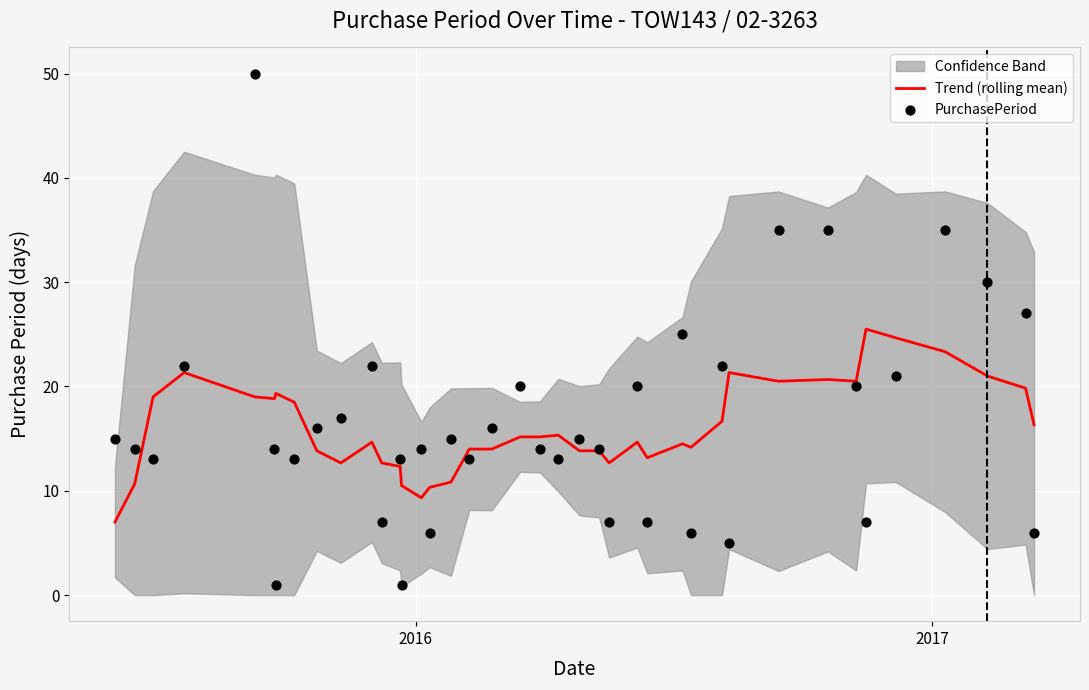

Which series has the largest Y range (max minus min)?

PurchasePeriod